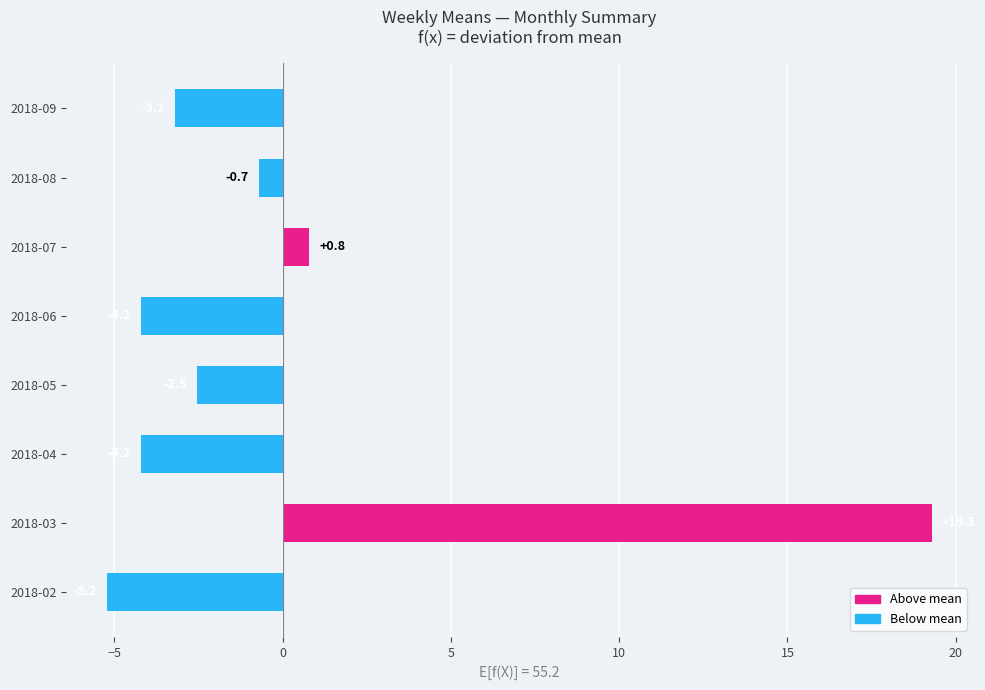

Are the bars horizontal?

Yes